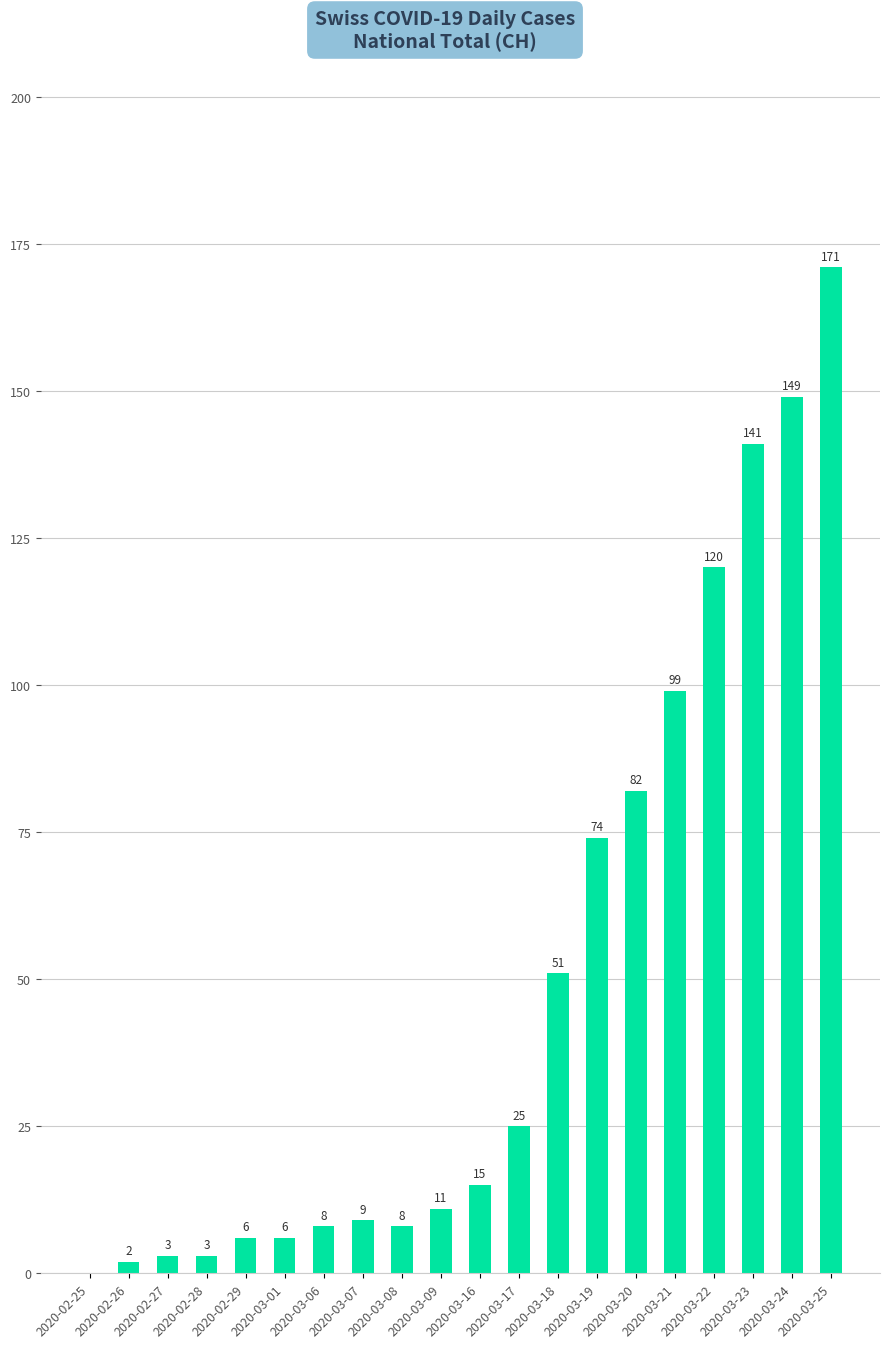

The value at 2020-03-24 is 149. True or false?

True